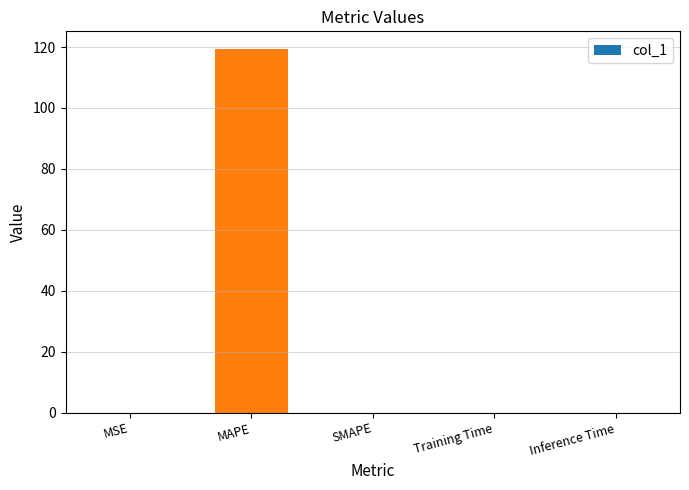

At which category does the chart reach its peak across all series?

MAPE